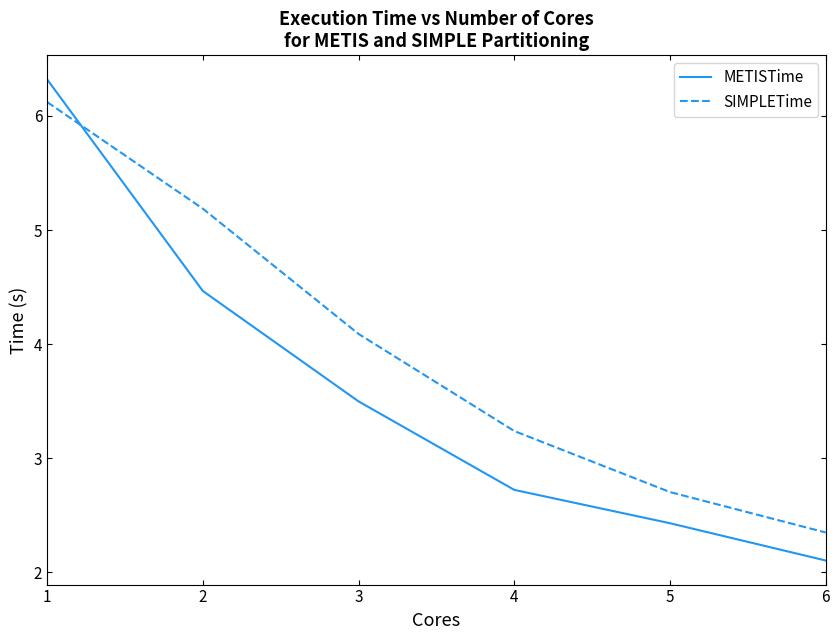

Where does the METISTime series first go above 3?

1